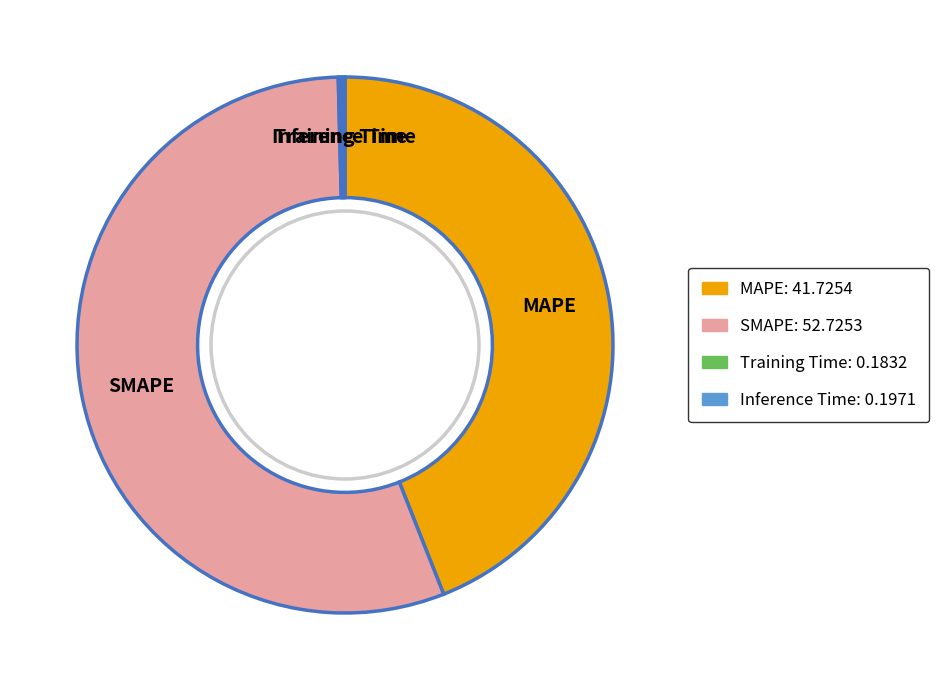

Combined, do SMAPE and MAPE account for over 50%?

Yes